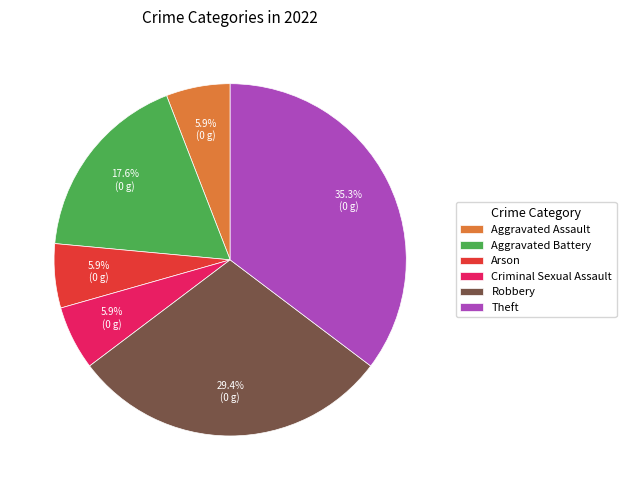

To the nearest percent, what is the difference between the largest and smallest slice percentages?

29%